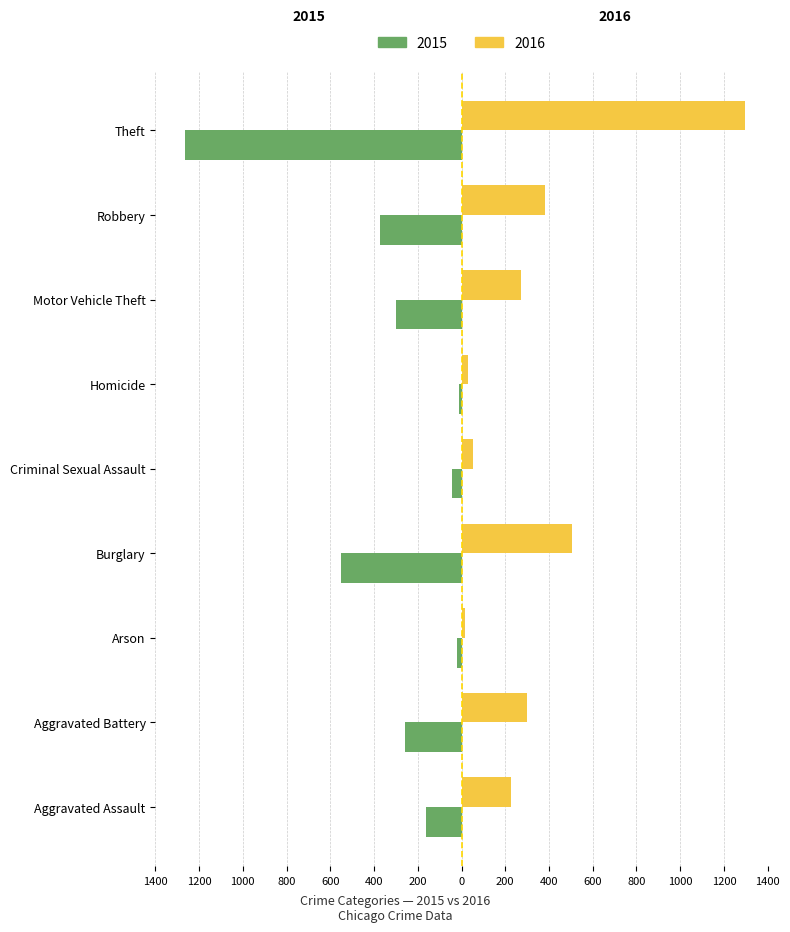

Is it true that 2016 equals 2069 at Theft?

False